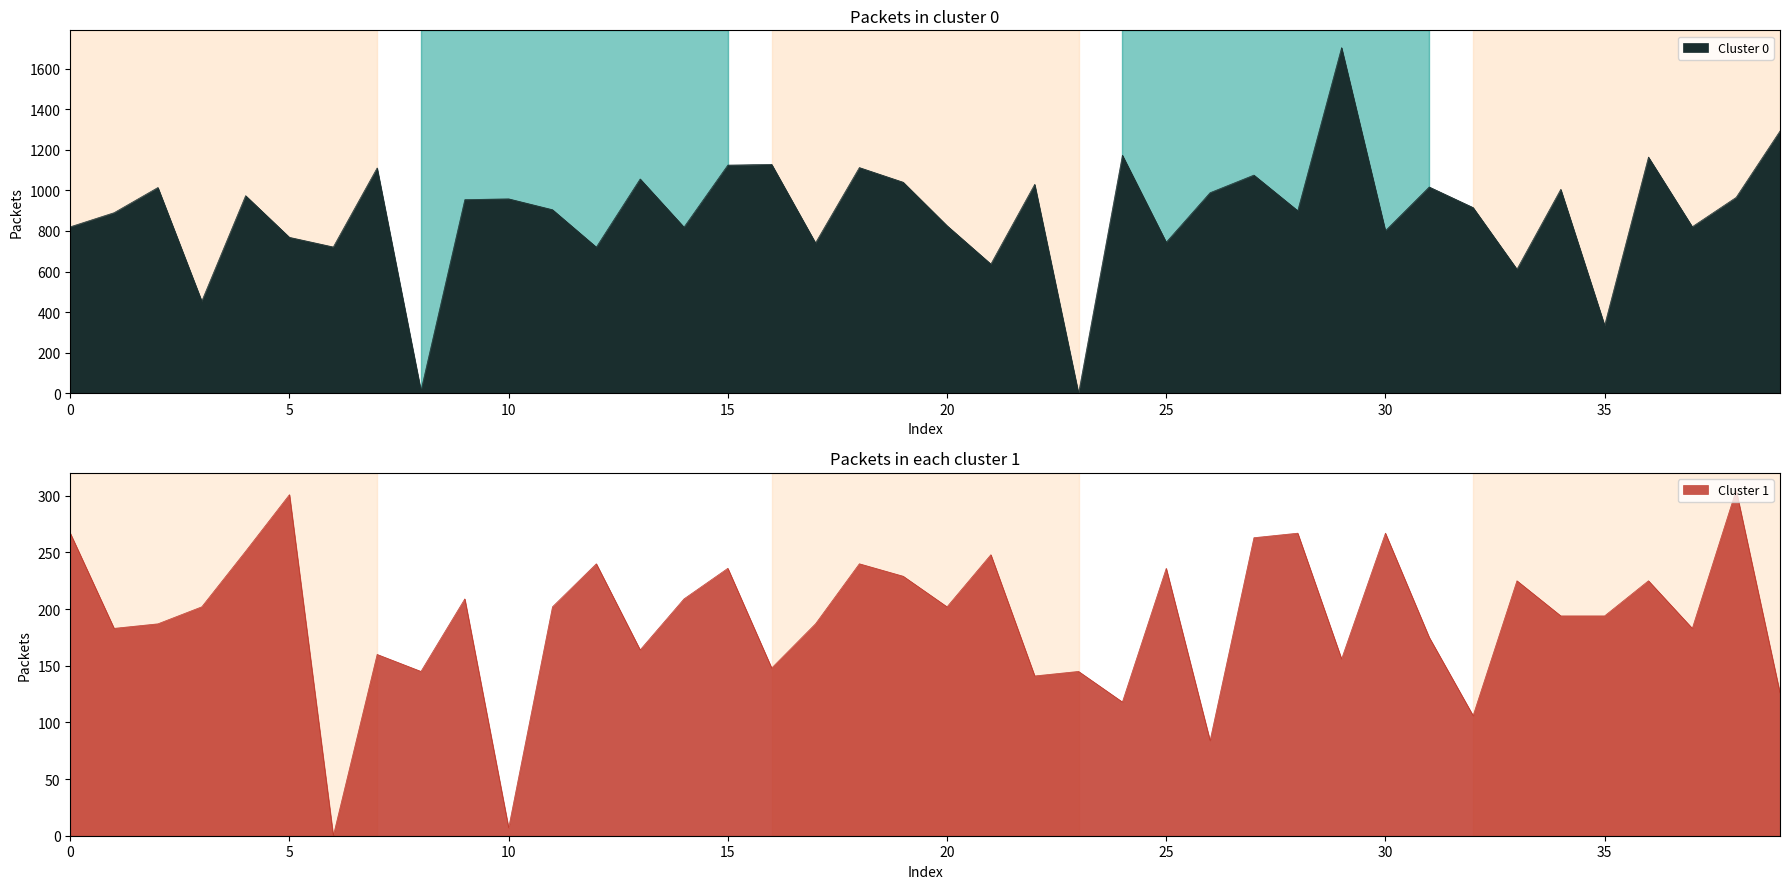

The value of Cluster 0 at 15 is 1541.5. True or false?

False